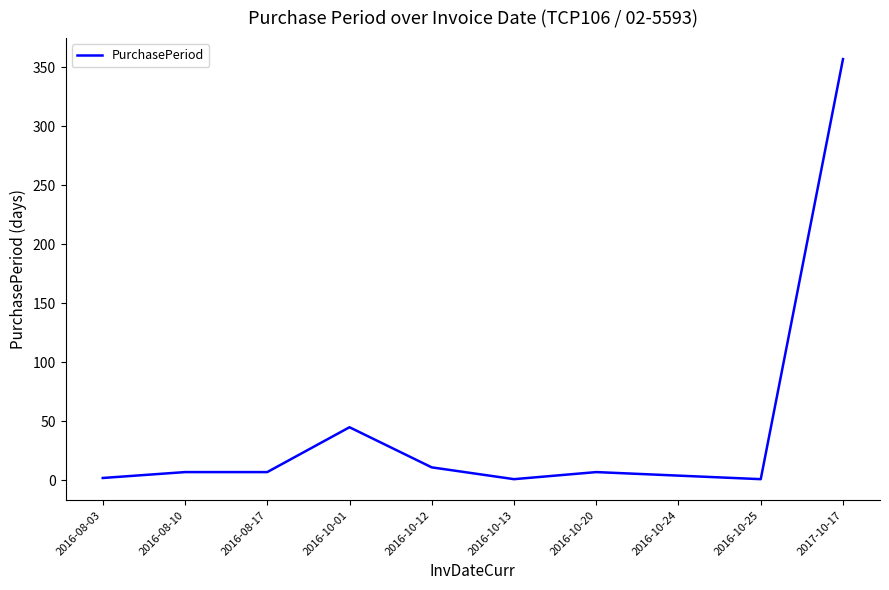

Which label corresponds to the largest value in the chart?

2017-10-17